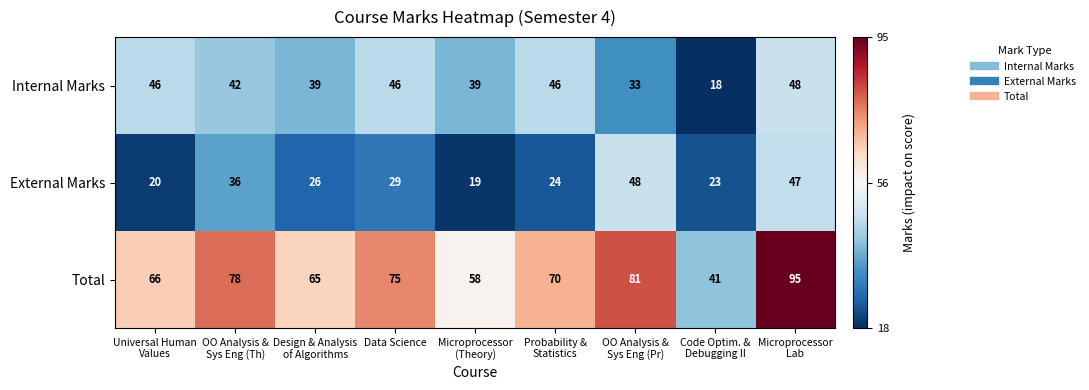

At how many categories does at least one series exceed 89?

1